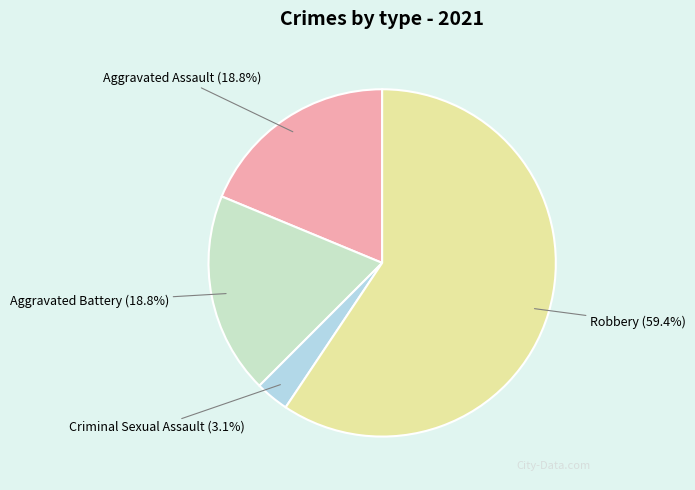

Approximately how many times larger is the value at Criminal Sexual Assault compared to Robbery?

0.1